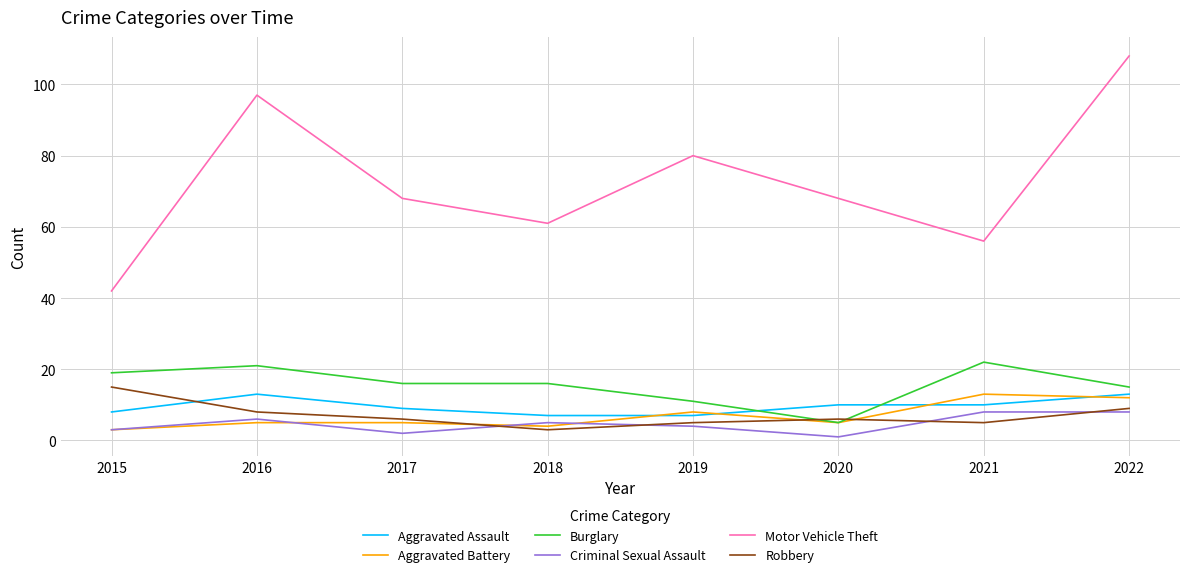

What is the difference between the maximum and minimum values in the Motor Vehicle Theft series?

66